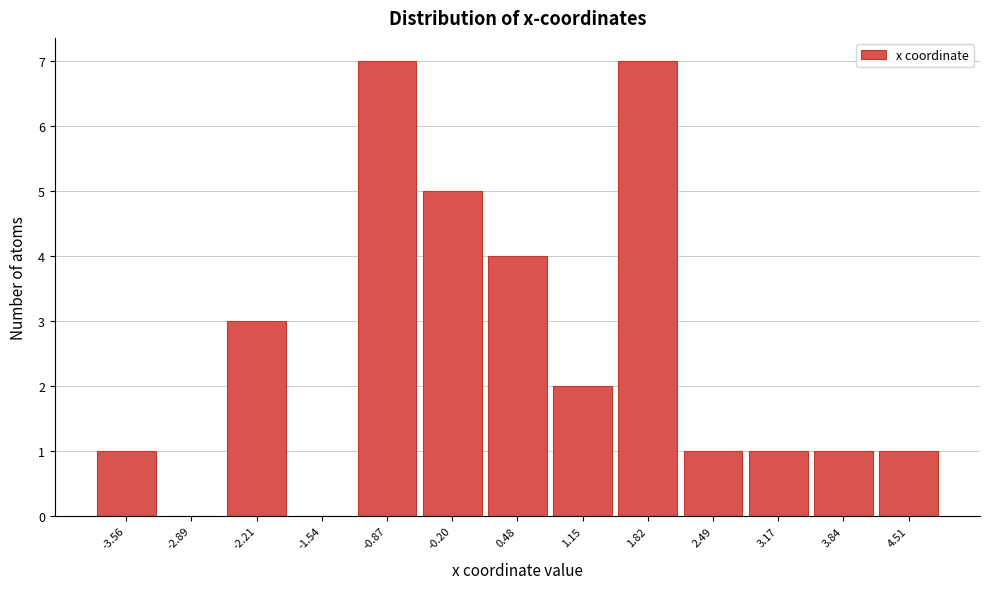

Reading left to right, what are all the values shown in this chart?

-3.56=1	-2.89=0	-2.21=3	-1.54=0	-0.87=7	-0.20=5	0.48=4	1.15=2	1.82=7	2.49=1	3.17=1	3.84=1	4.51=1